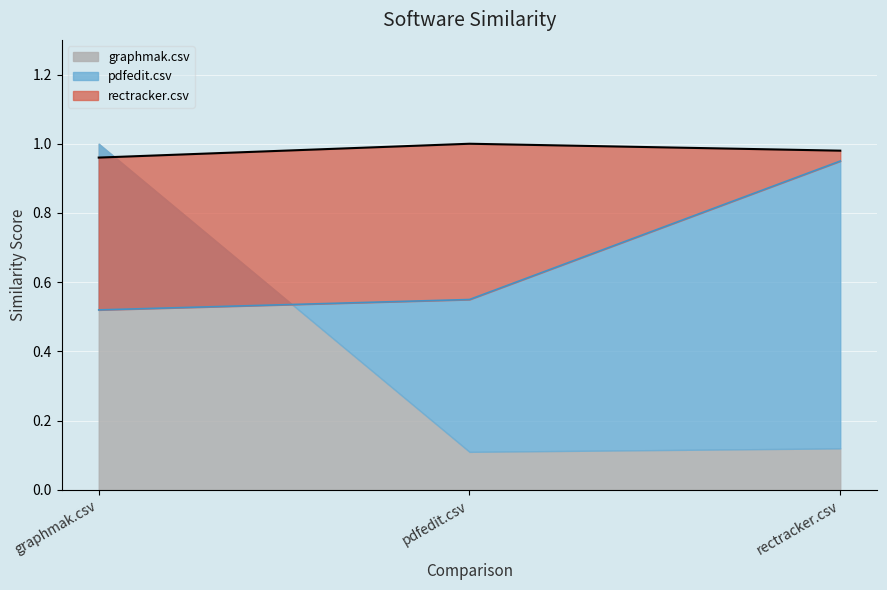

Between rectracker.csv and pdfedit.csv, which is larger?

pdfedit.csv